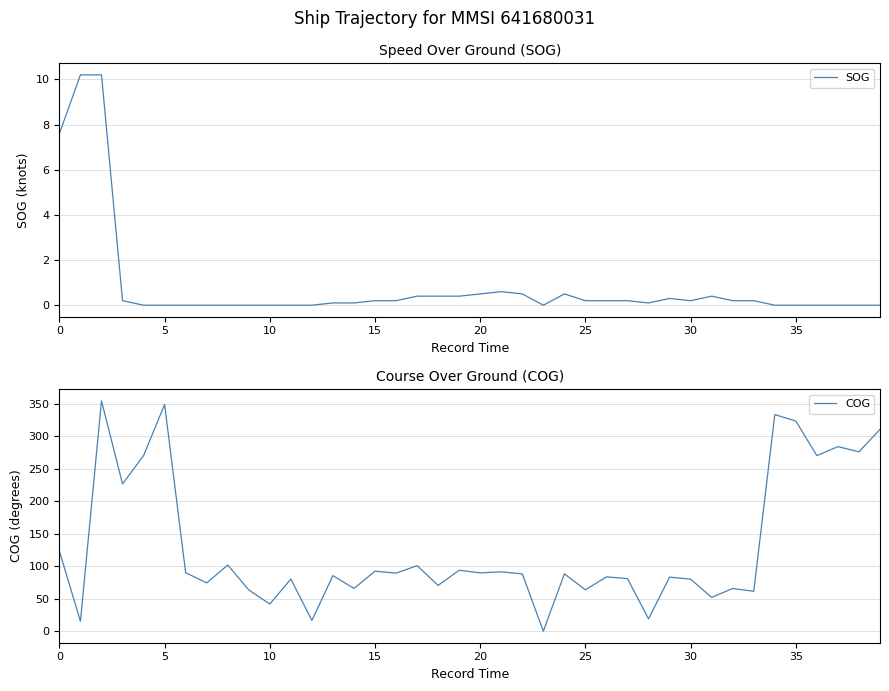

What is the label of the 11th point from the right?

29